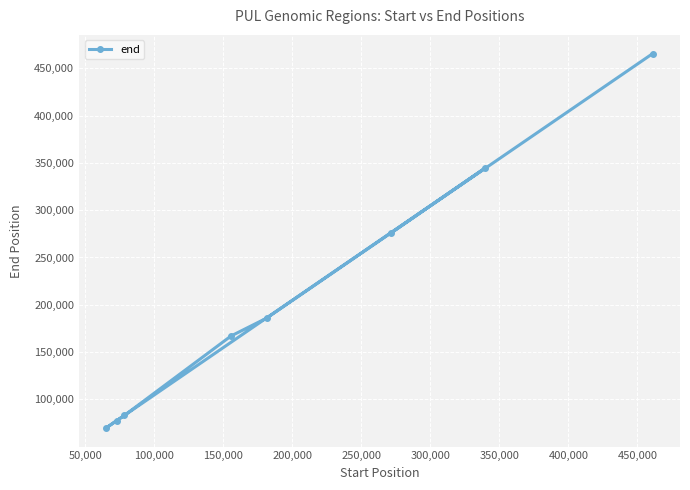

What is the value of the 6th point from the left?

275934